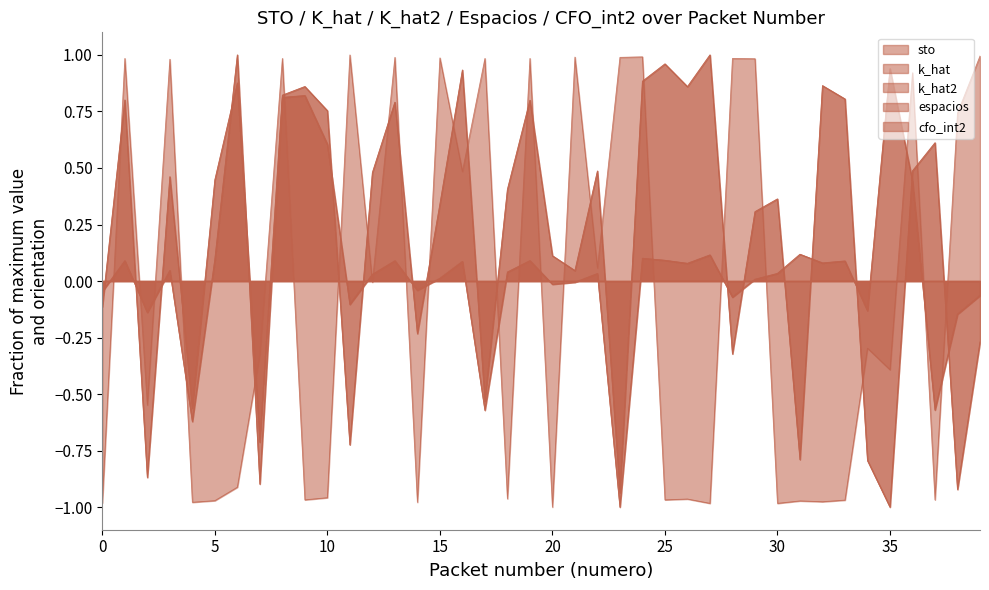

Reading right to left, transcribe all the data shown in this chart.

sto: -0.3	-0.9	0.6	0.5	-1.0	-0.8	0.8	0.9	-0.8	0.4	0.3	-0.3	1.0	0.9	1.0	0.9	-0.9	0.5	0.0	0.1	0.8	0.4	-0.5	0.9	0.3	-0.2	0.8	0.5	-0.7	0.8	0.9	0.8	-0.7	0.9	0.4	-0.6	0.5	-0.9	0.8	-0.1
k_hat: -0.3	-0.9	0.6	0.5	-1.0	-0.8	0.8	0.9	-0.8	0.4	0.3	-0.3	1.0	0.9	1.0	0.9	-0.9	0.5	0.0	0.1	0.8	0.4	-0.5	0.9	0.3	-0.2	0.8	0.5	-0.7	0.8	0.9	0.8	-0.7	0.9	0.4	-0.6	0.5	-0.9	0.8	-0.1
k_hat2: -0.1	-0.1	-0.6	0.4	0.9	-0.1	0.1	0.1	0.1	0.0	0.0	-0.1	0.1	0.1	0.1	0.1	-1.0	0.0	-0.0	-0.0	0.1	0.0	-0.6	0.1	0.0	-0.0	0.1	0.0	-0.1	0.6	0.8	0.8	-0.9	1.0	0.1	-0.6	0.0	-0.1	0.1	-0.0
espacios: -0.1	-0.1	-0.6	0.4	0.9	-0.1	0.1	0.1	0.1	0.0	0.0	-0.1	0.1	0.1	0.1	0.1	-1.0	0.0	-0.0	-0.0	0.1	0.0	-0.6	0.1	0.0	-0.0	0.1	0.0	-0.1	0.6	0.8	0.8	-0.9	1.0	0.1	-0.6	0.0	-0.1	0.1	-0.0
cfo_int2: 1.0	0.7	-1.0	0.9	-0.4	-0.3	-1.0	-1.0	-1.0	-1.0	1.0	1.0	-1.0	-1.0	-1.0	1.0	1.0	0.1	1.0	-1.0	1.0	-1.0	1.0	0.5	1.0	-1.0	1.0	-0.0	1.0	-1.0	-1.0	1.0	-0.3	-0.9	-1.0	-1.0	1.0	-0.5	1.0	-1.0